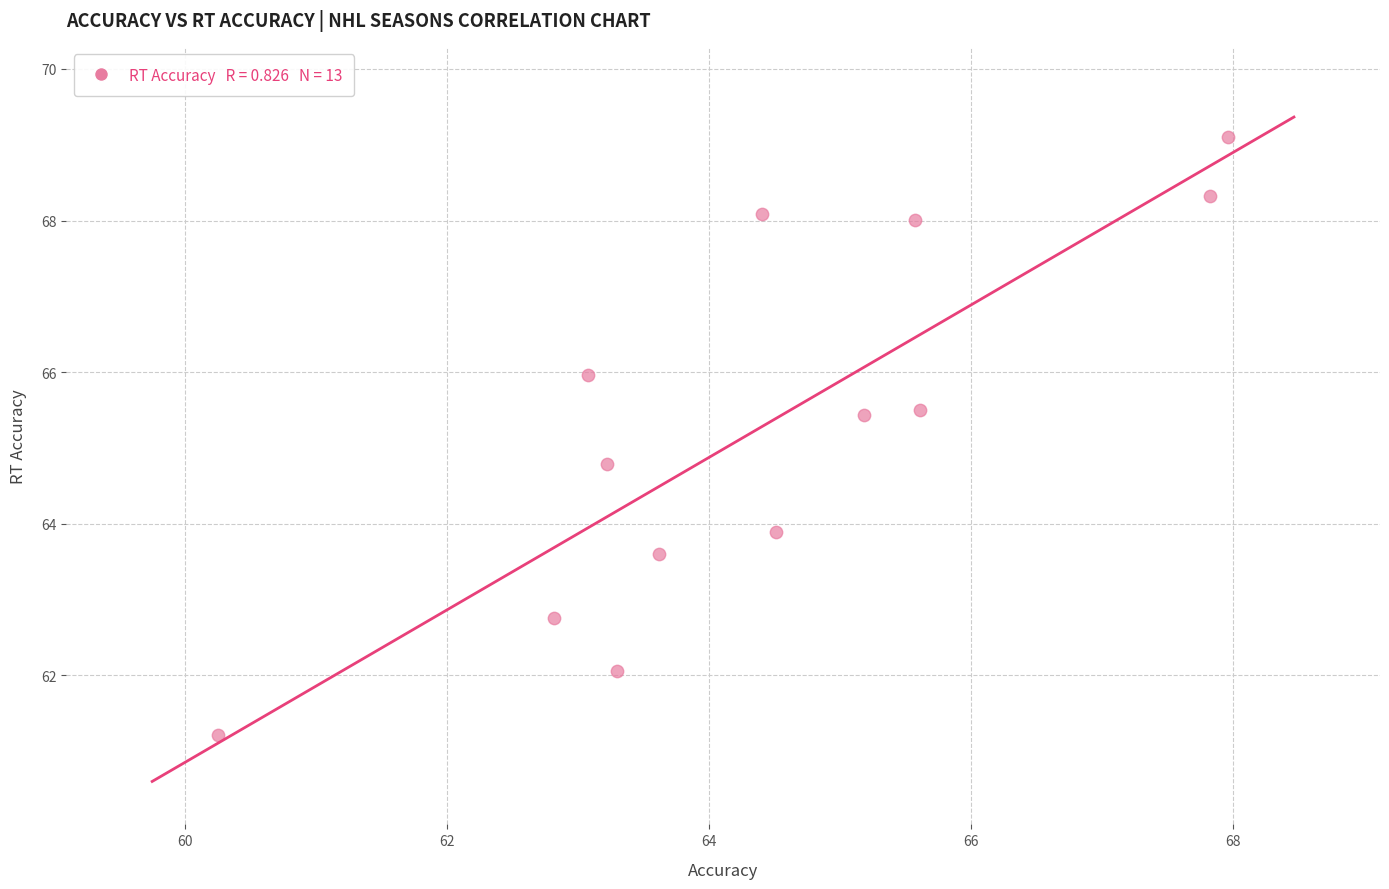

What Y value in the scatter plot is closest to 65?

64.8